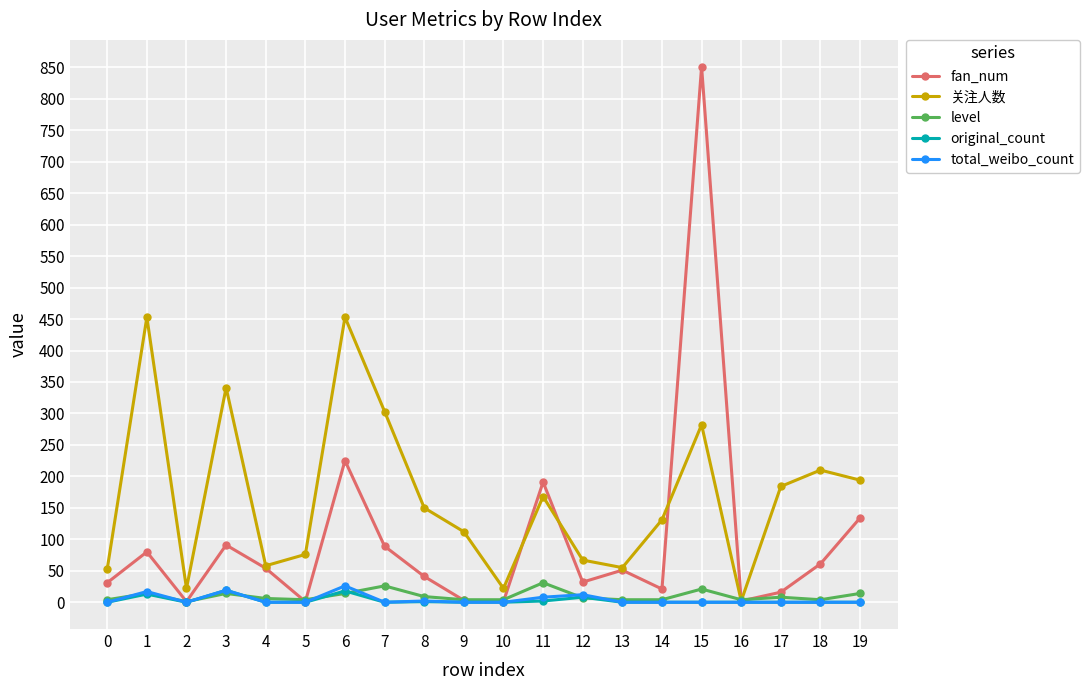

Where is the first local maximum for 关注人数?

1